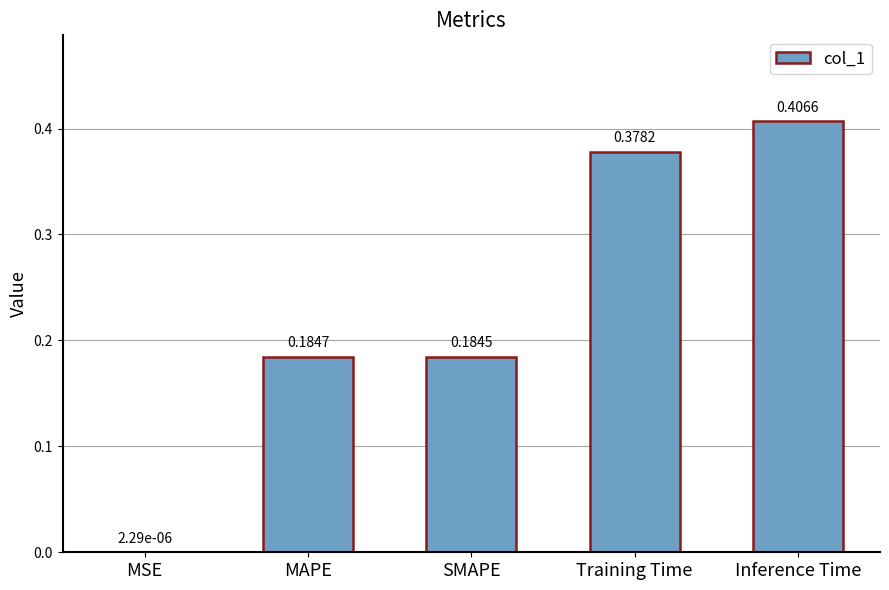

Which has a higher value, MAPE or MSE?

MAPE